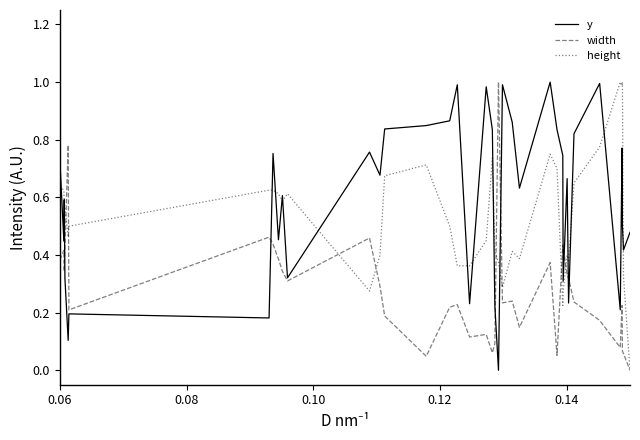

Which series has the largest total across all categories?

y